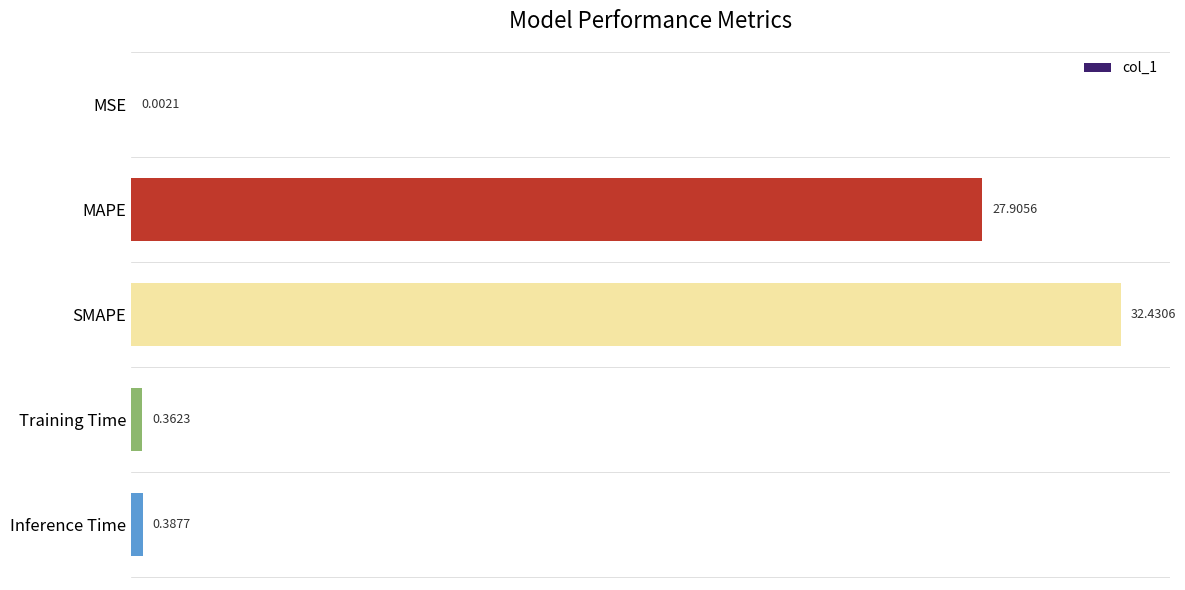

Which category has the highest value across all series?

SMAPE